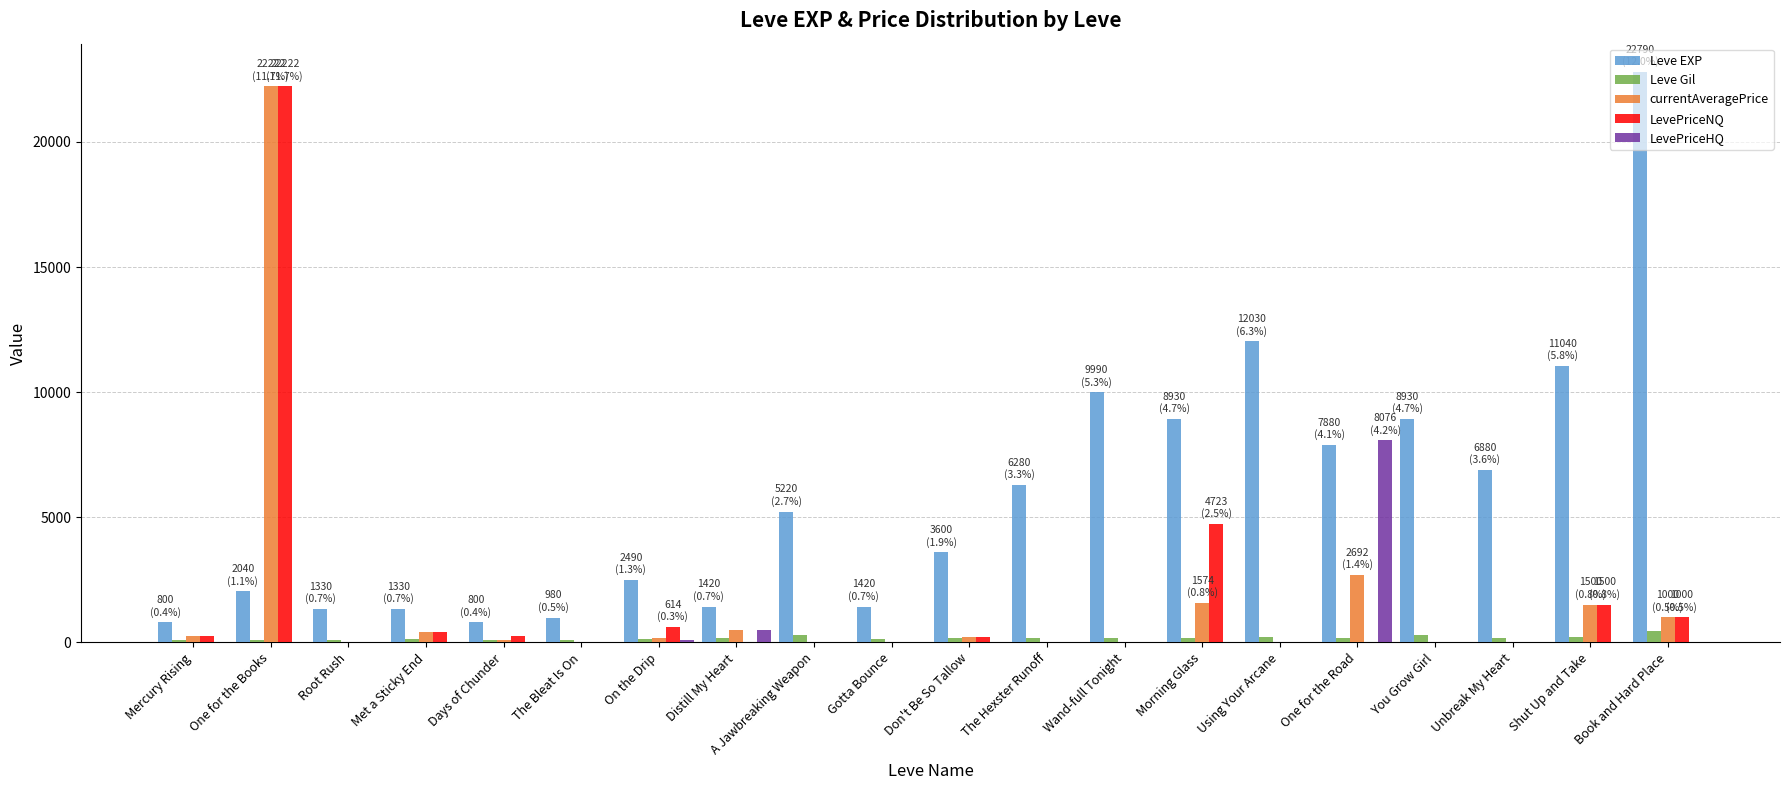

How many values in the LevePriceHQ series exceed 0?

3